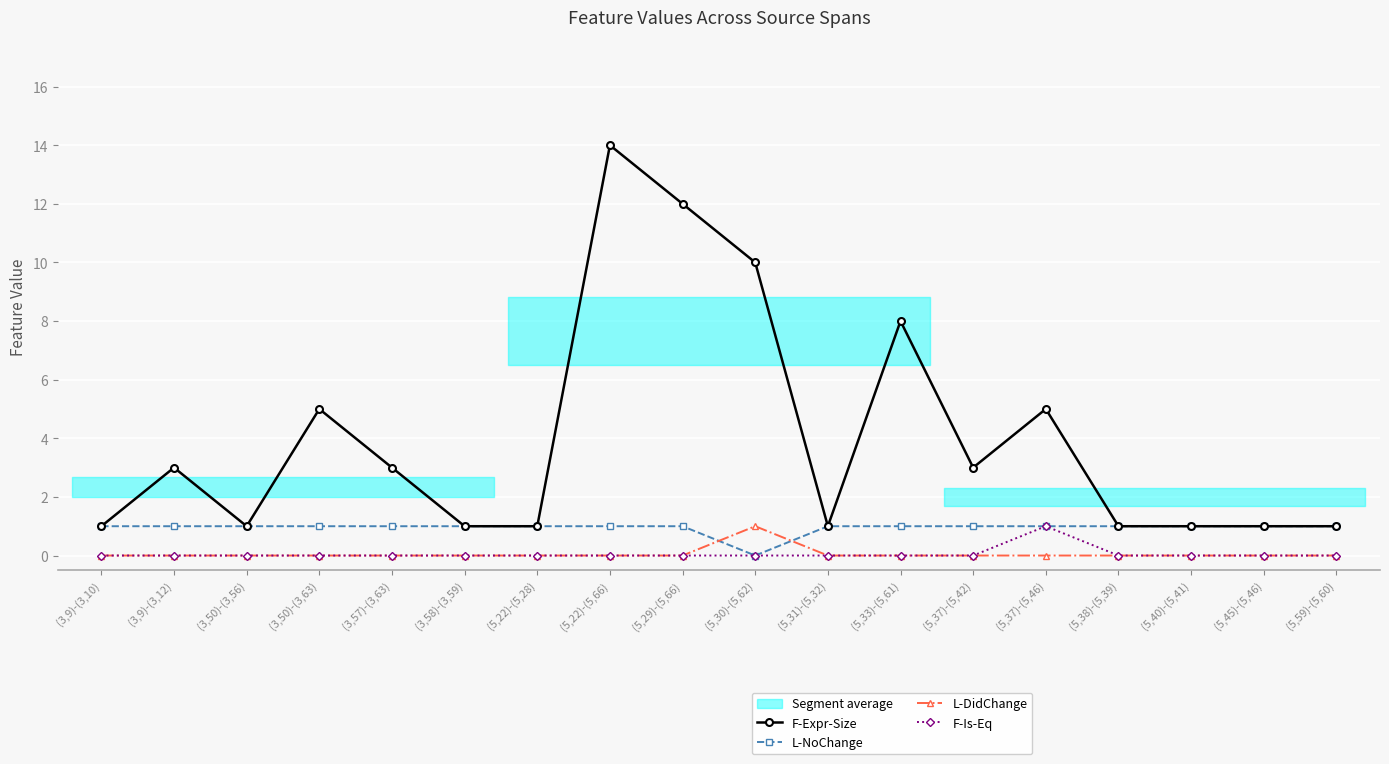

At which category does F-Expr-Size reach its first local peak?

(3,9)-(3,12)